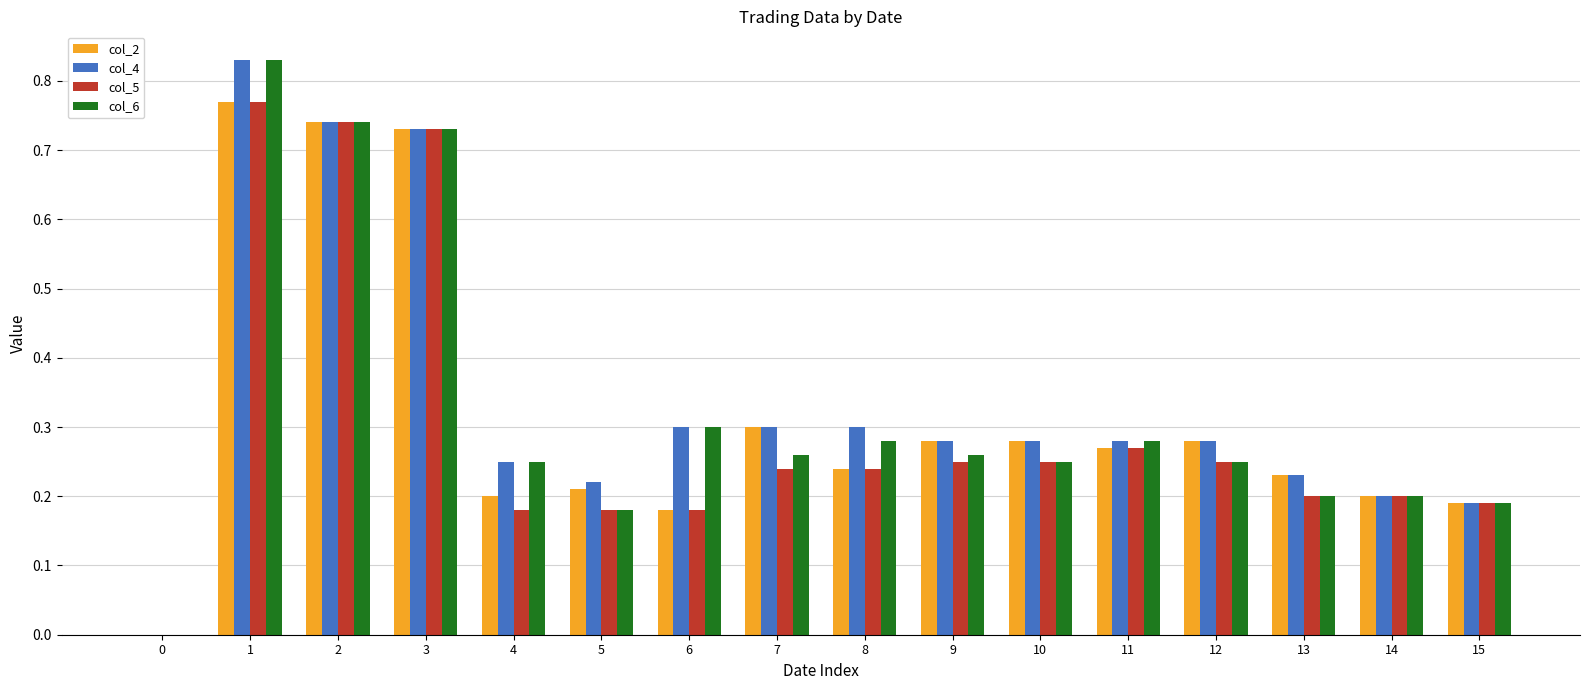

What is the total value across all series at 10?

1.1